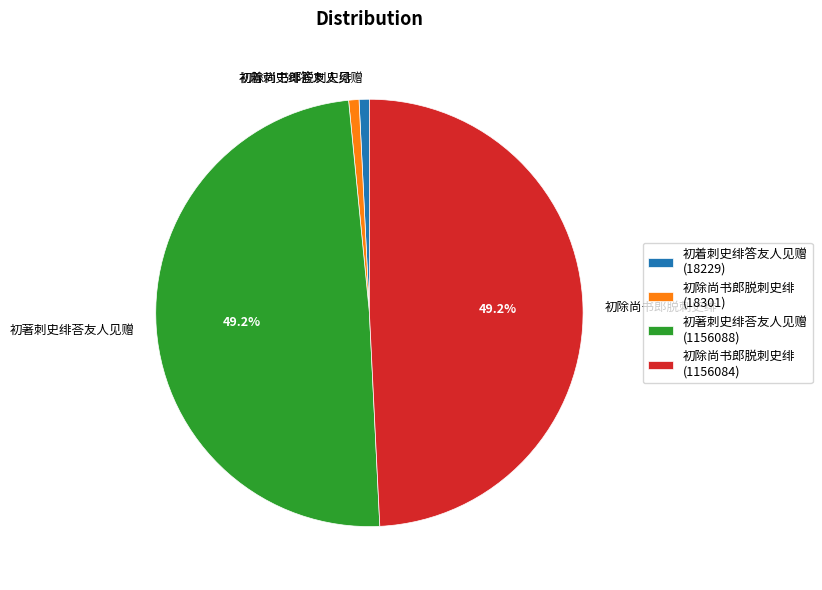

Do 初除尚书郎脱刺史绯 (1156084) and 初著刺史绯荅友人见赠 (1156088) together represent more than half of the pie?

Yes